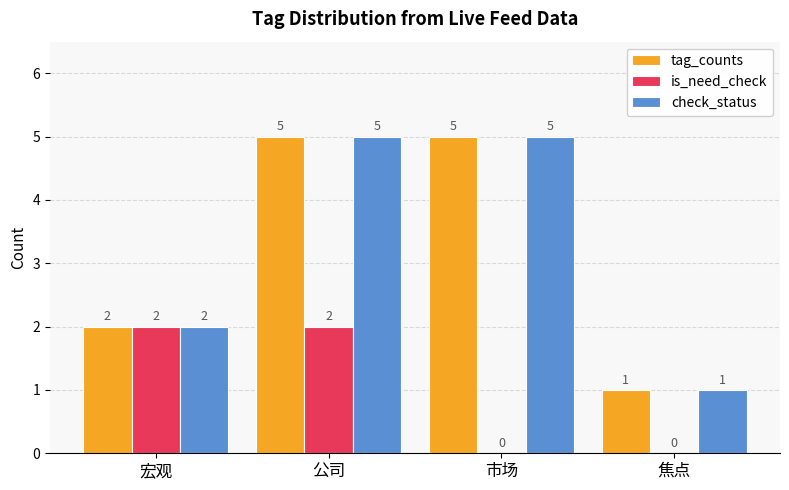

What is the difference between the check_status values at 宏观 and 焦点?

1